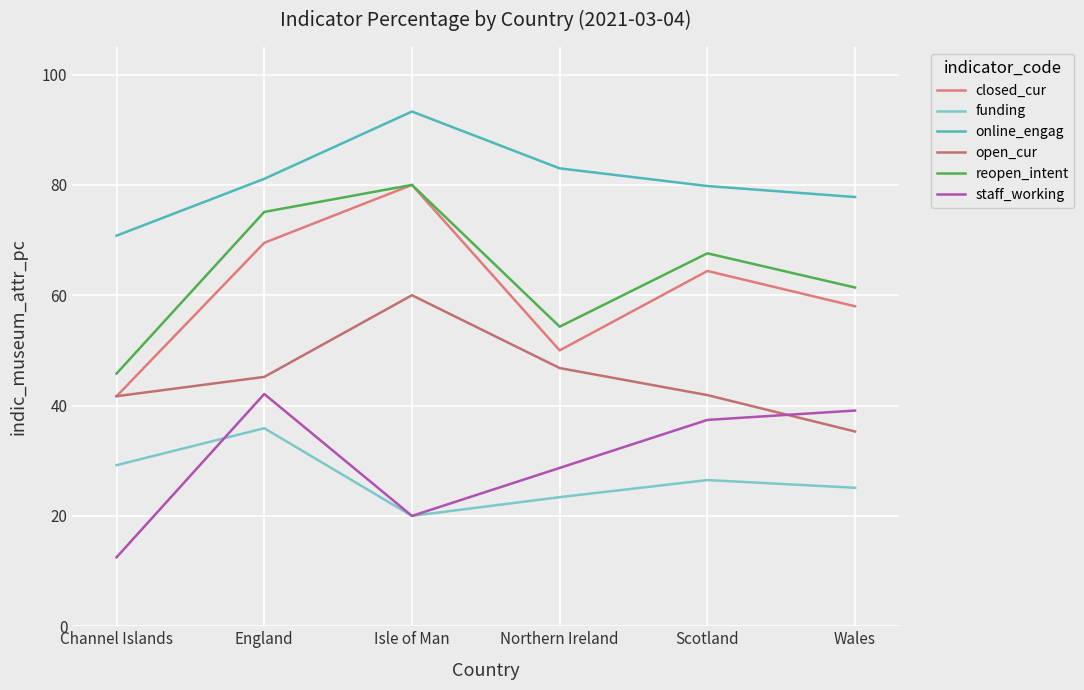

What is the difference between the maximum and minimum values in the staff_working series?

29.6